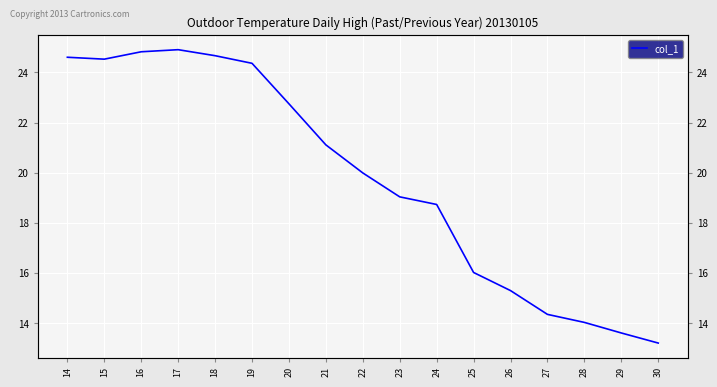

List the labels in order of value, largest first.

17, 16, 18, 14, 15, 19, 20, 21, 22, 23, 24, 25, 26, 27, 28, 29, 30